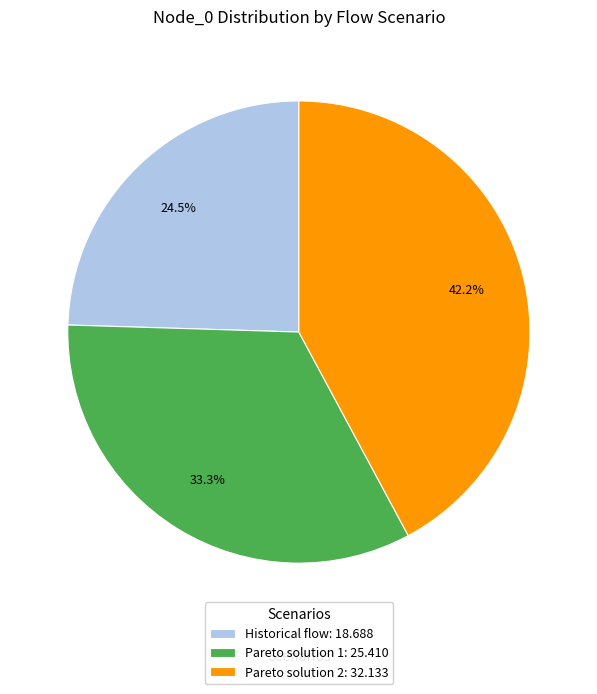

The Historical flow slice represents 18% of the pie. True or false?

False